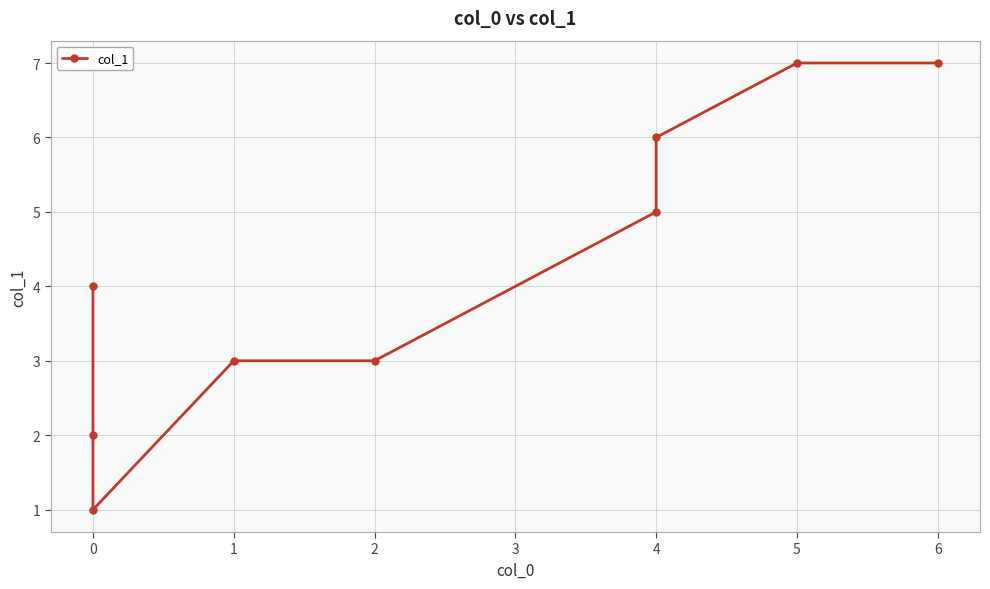

What is the change in value from 0 to 1?

+1